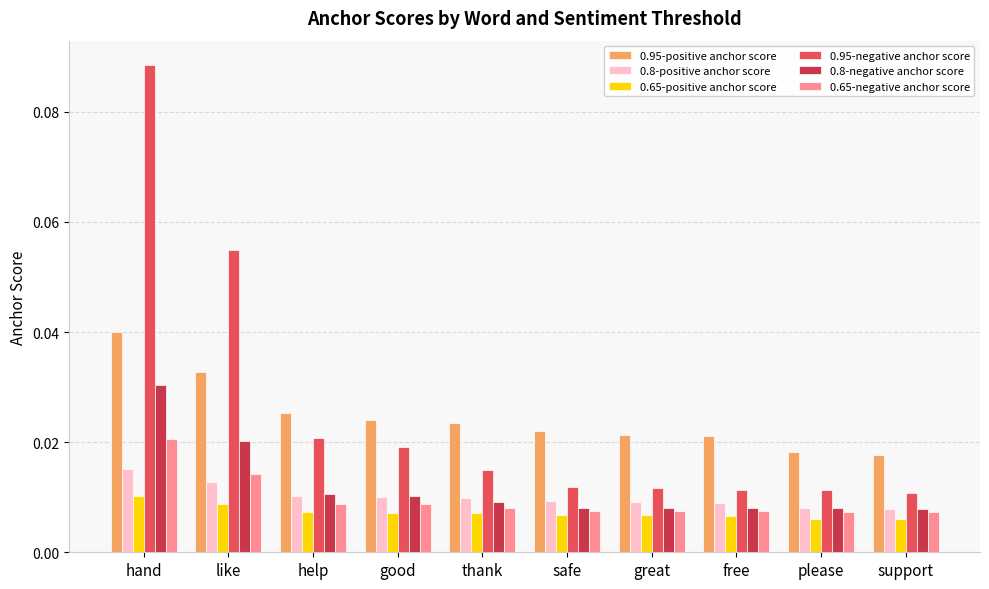

Which category has the highest value in the 0.95-positive anchor score series?

hand